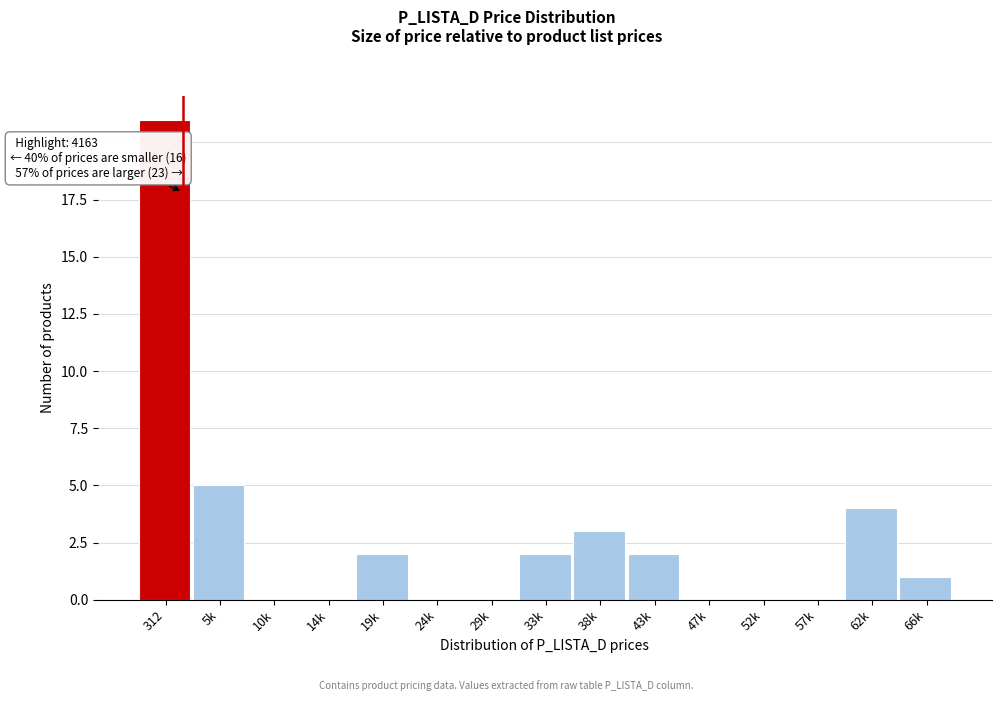

Reading left to right, transcribe all the data shown in this chart.

312=21	5k=5	10k=0	14k=0	19k=2	24k=0	29k=0	33k=2	38k=3	43k=2	47k=0	52k=0	57k=0	62k=4	66k=1